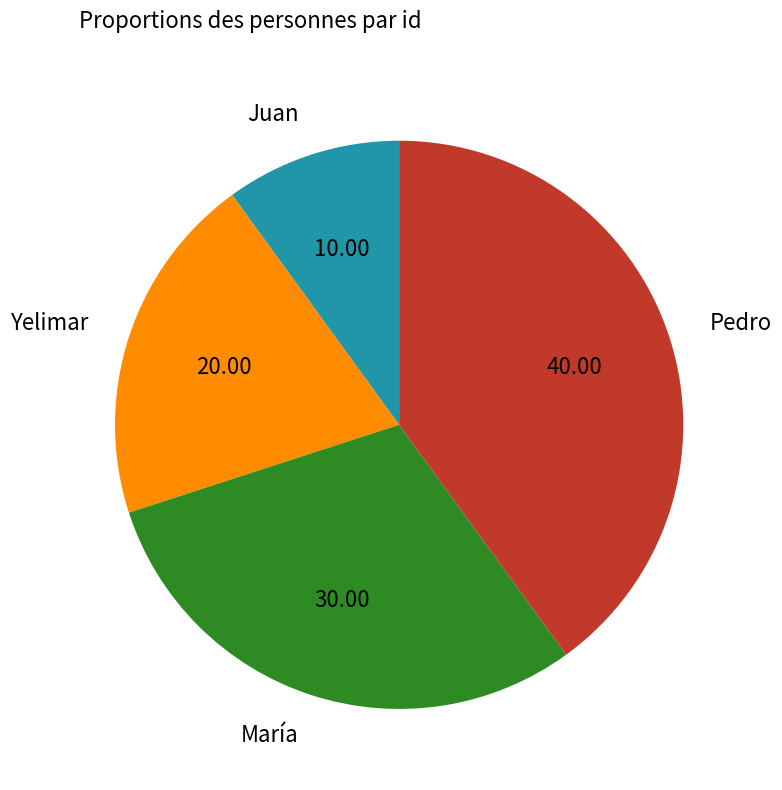

Approximately how many times larger is the value at Pedro compared to María?

1.3